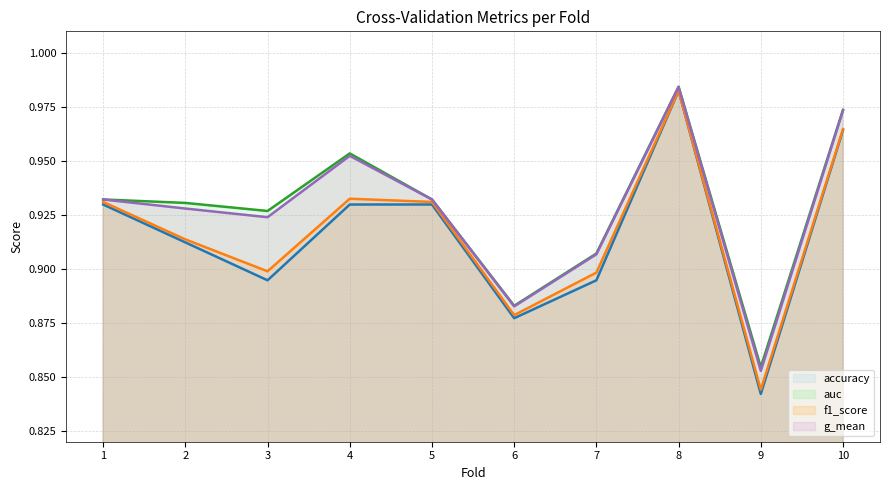

At which category is the sum across all series the highest?

8